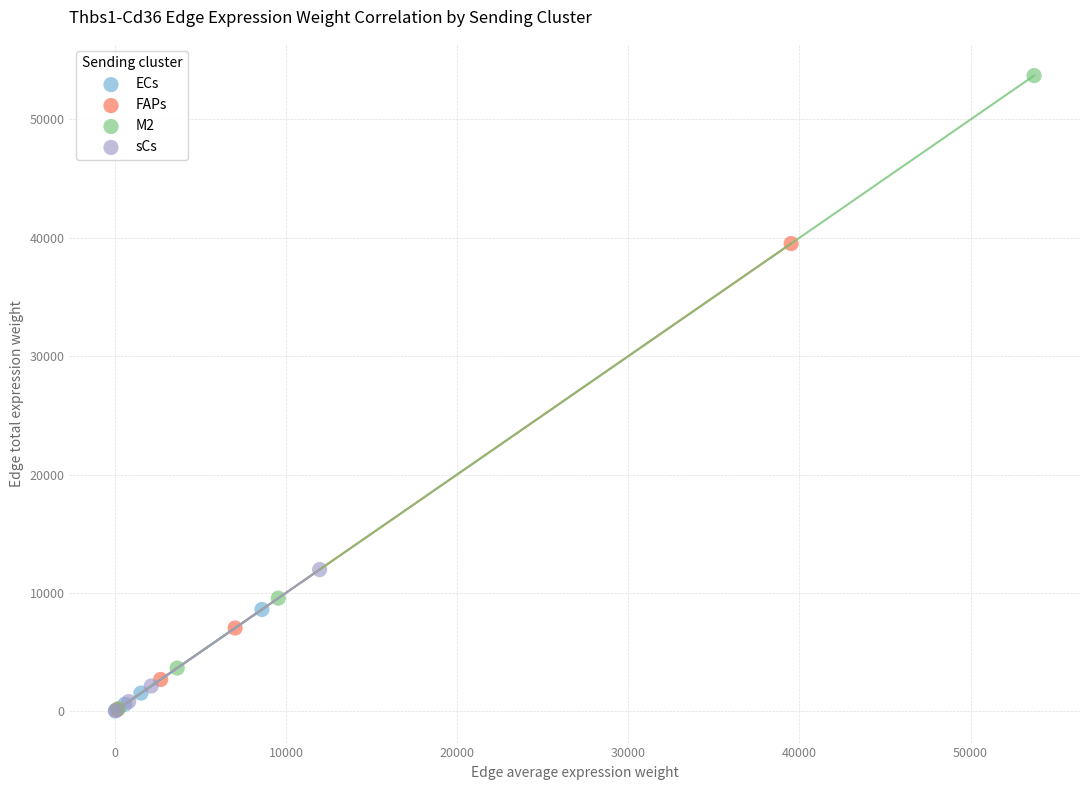

Which series reaches the maximum Y coordinate?

M2